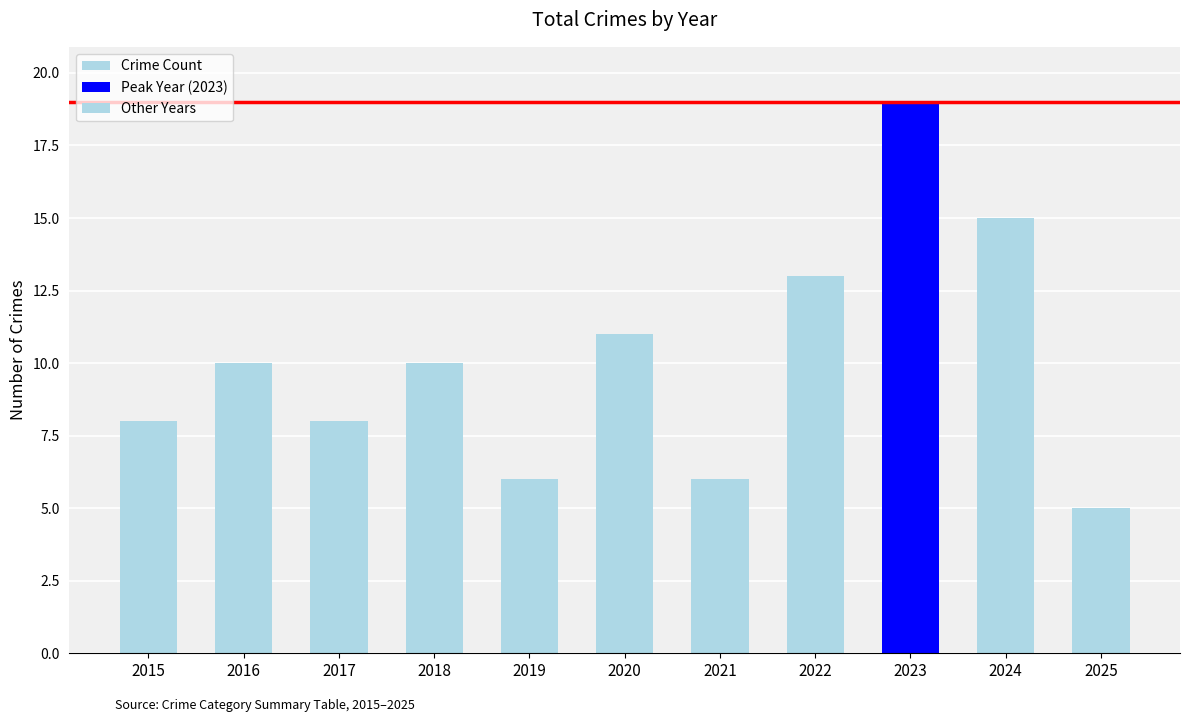

Count the number of data series in this chart.

1